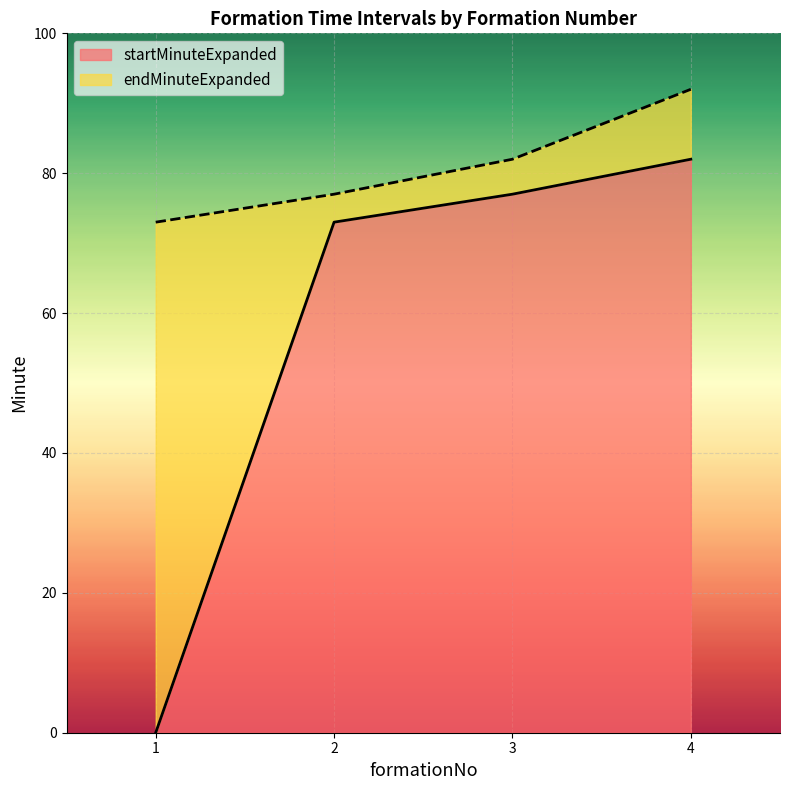

Reading left to right, transcribe all the data shown in this chart.

startMinuteExpanded: 1=0	2=73	3=77	4=82
endMinuteExpanded: 1=73	2=77	3=82	4=92